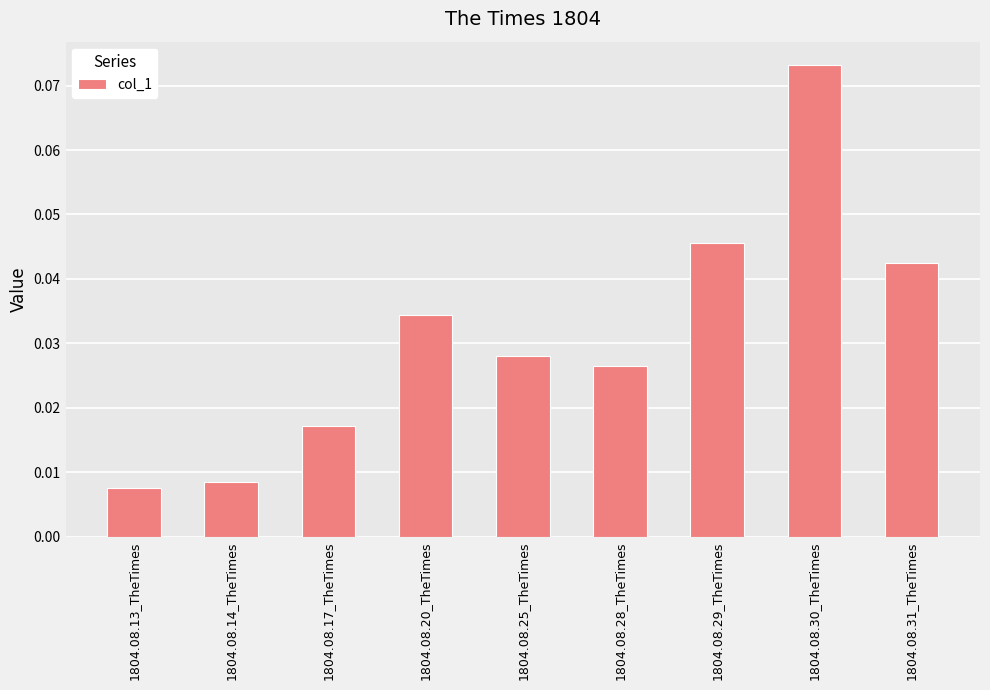

Between 1804.08.17_TheTimes and 1804.08.28_TheTimes, which is larger?

1804.08.28_TheTimes